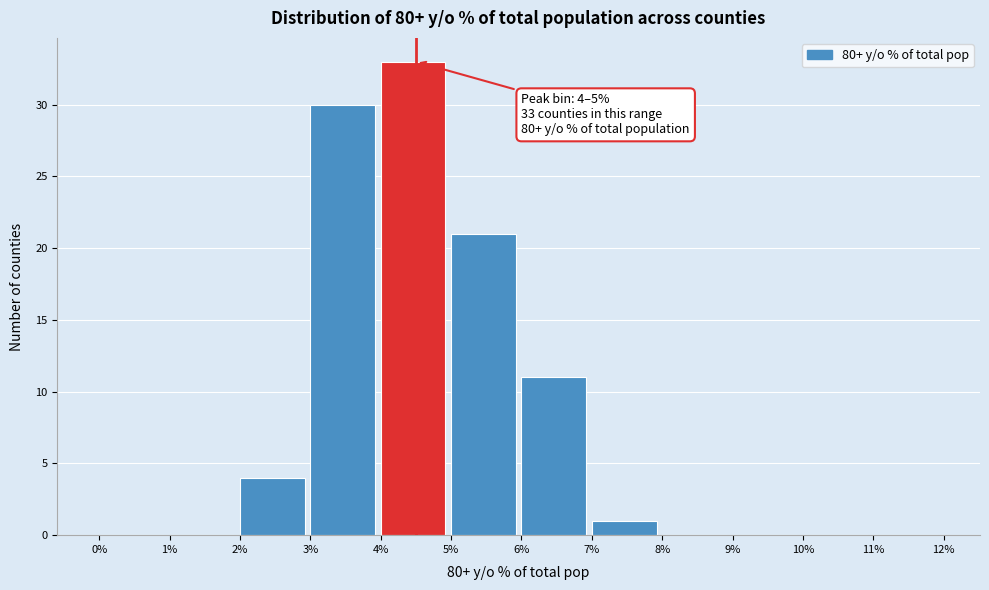

Which range on the x-axis has the tallest bar?

4% to 5%